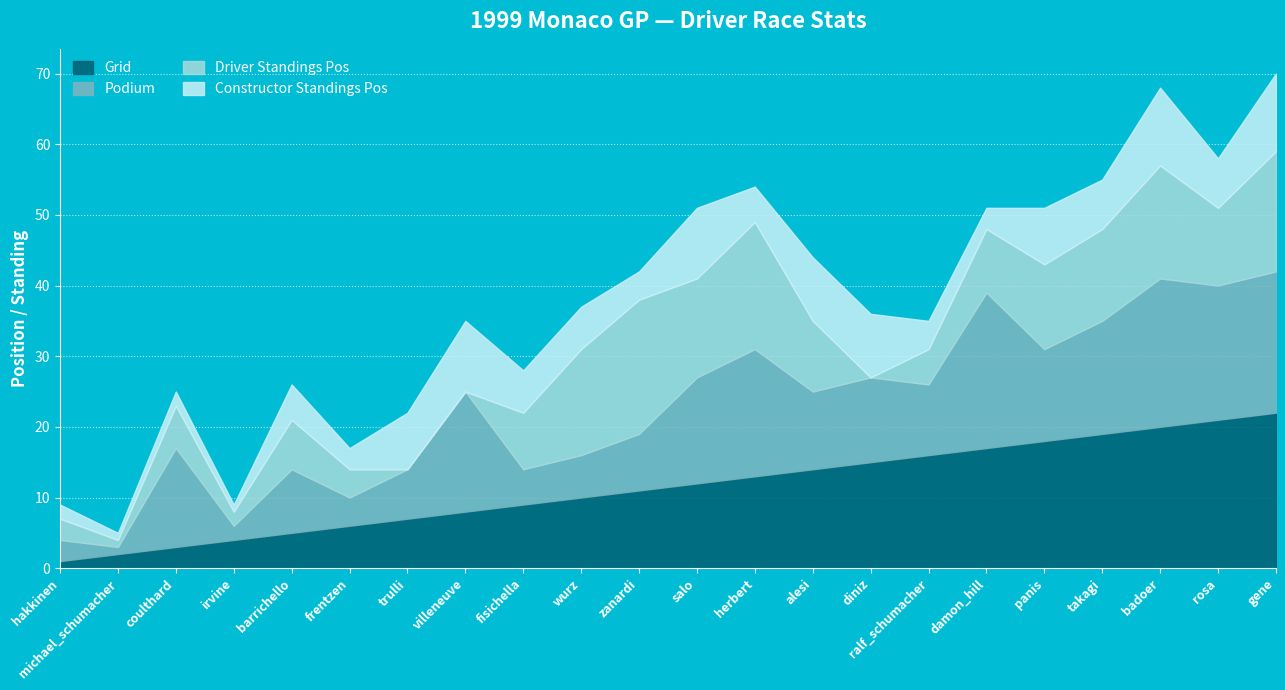

Reading right to left, transcribe all the data shown in this chart.

grid: gene=22	rosa=21	badoer=20	takagi=19	panis=18	damon_hill=17	ralf_schumacher=16	diniz=15	alesi=14	herbert=13	salo=12	zanardi=11	wurz=10	fisichella=9	villeneuve=8	trulli=7	frentzen=6	barrichello=5	irvine=4	coulthard=3	michael_schumacher=2	hakkinen=1
podium: gene=20	rosa=19	badoer=21	takagi=16	panis=13	damon_hill=22	ralf_schumacher=10	diniz=12	alesi=11	herbert=18	salo=15	zanardi=8	wurz=6	fisichella=5	villeneuve=17	trulli=7	frentzen=4	barrichello=9	irvine=2	coulthard=14	michael_schumacher=1	hakkinen=3
driver_standings_pos: gene=17	rosa=11	badoer=16	takagi=13	panis=12	damon_hill=9	ralf_schumacher=5	diniz=0	alesi=10	herbert=18	salo=14	zanardi=19	wurz=15	fisichella=8	villeneuve=0	trulli=0	frentzen=4	barrichello=7	irvine=2	coulthard=6	michael_schumacher=1	hakkinen=3
constructor_standings_pos: gene=11	rosa=7	badoer=11	takagi=7	panis=8	damon_hill=3	ralf_schumacher=4	diniz=9	alesi=9	herbert=5	salo=10	zanardi=4	wurz=6	fisichella=6	villeneuve=10	trulli=8	frentzen=3	barrichello=5	irvine=1	coulthard=2	michael_schumacher=1	hakkinen=2